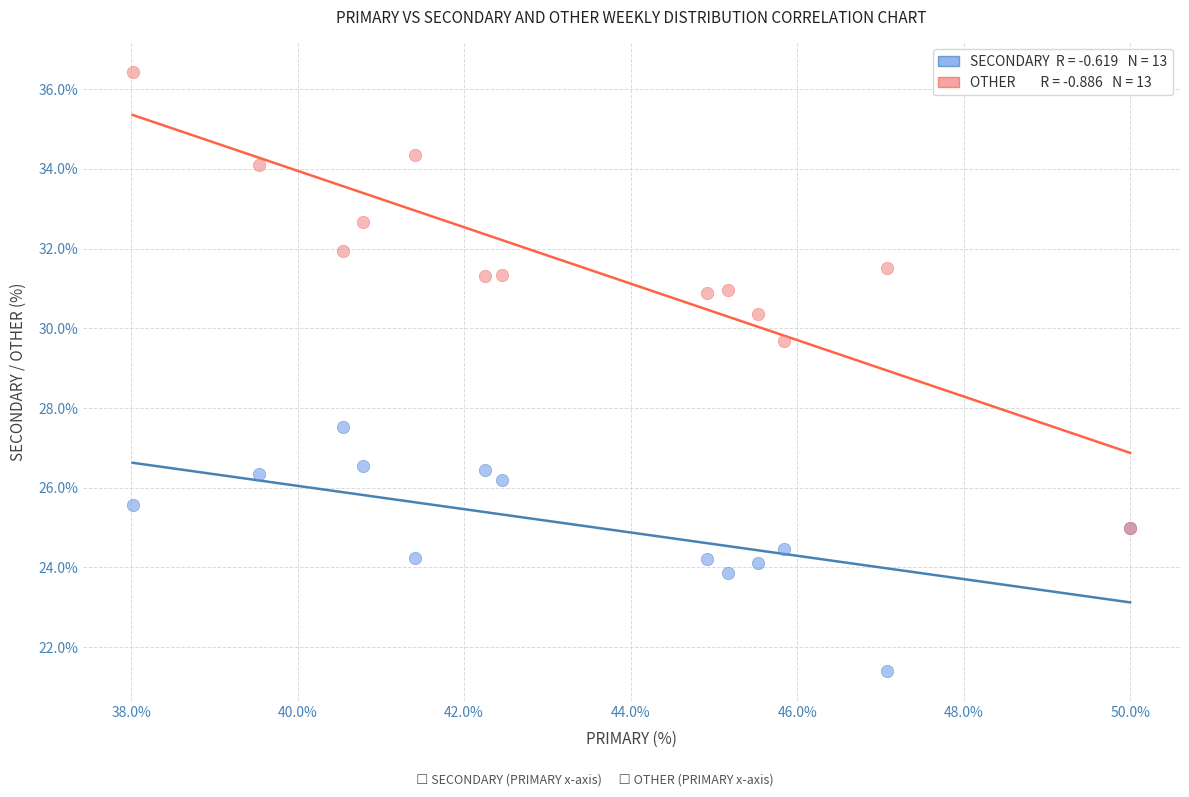

Across all series, what Y value is closest to 28?

27.5